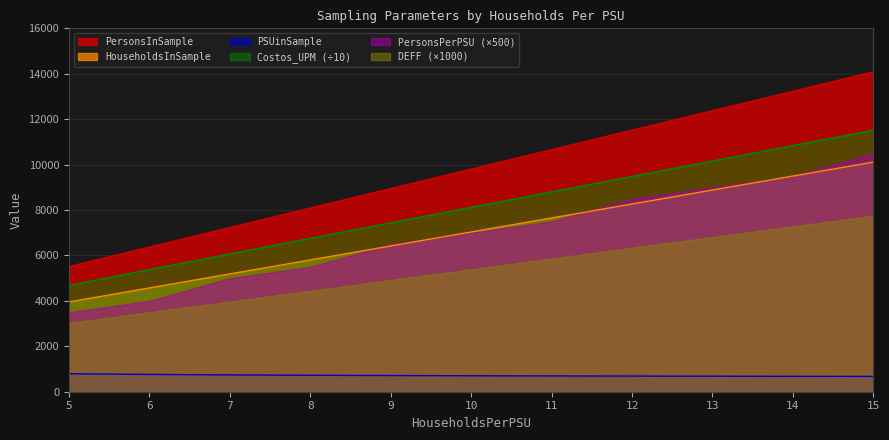

Where is DEFF nearest to the value 9791?

10